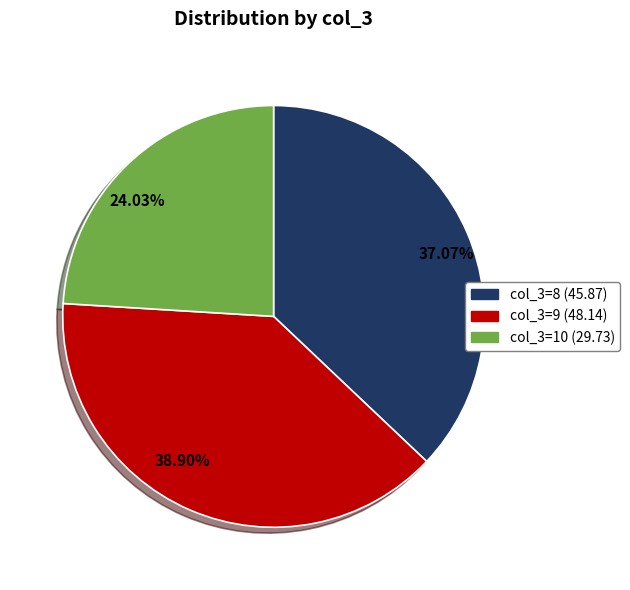

Does any single category account for the majority?

No